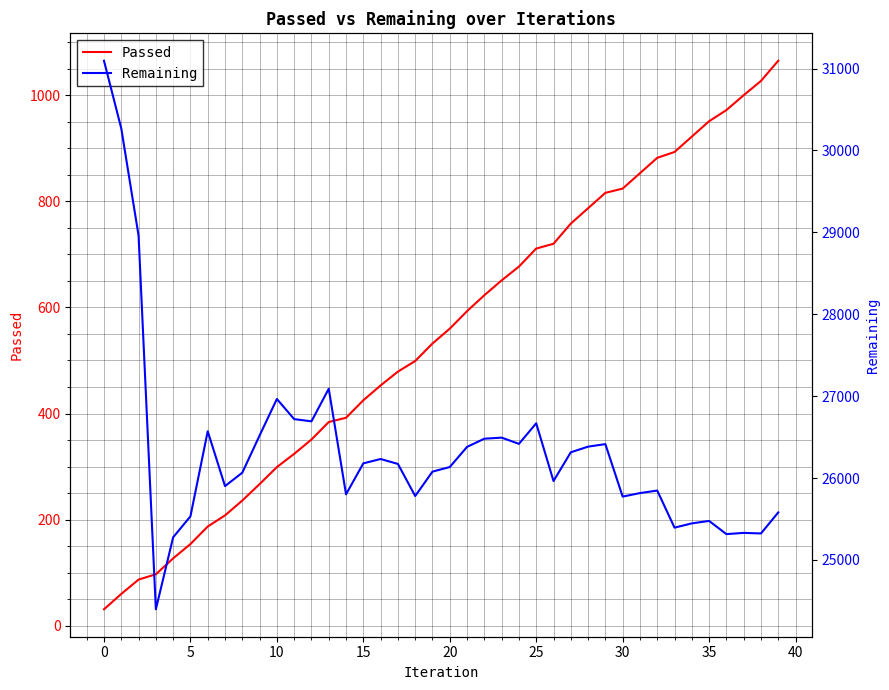

What is the maximum value for Passed?

1065